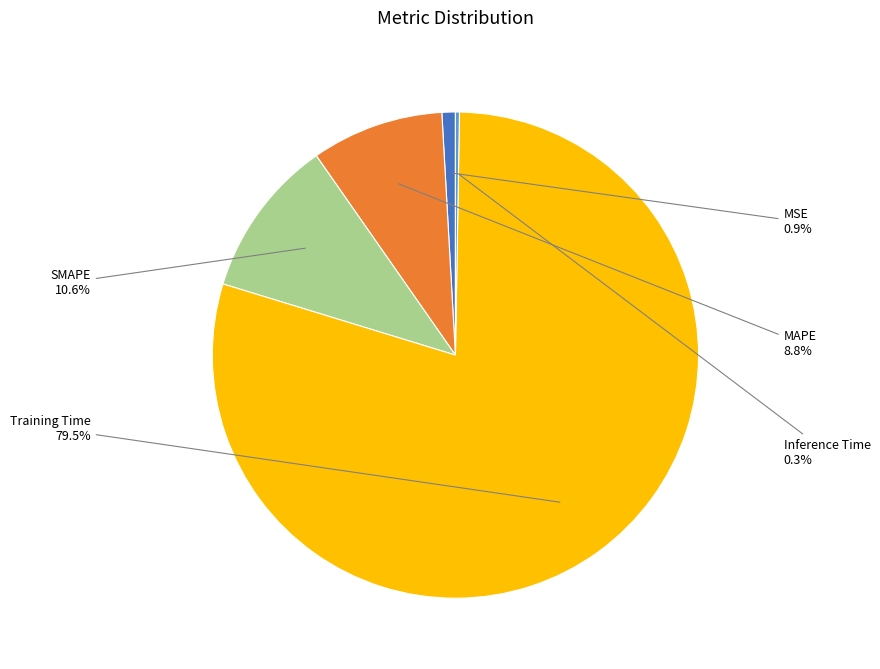

Is there any slice that represents more than half of the pie?

Yes